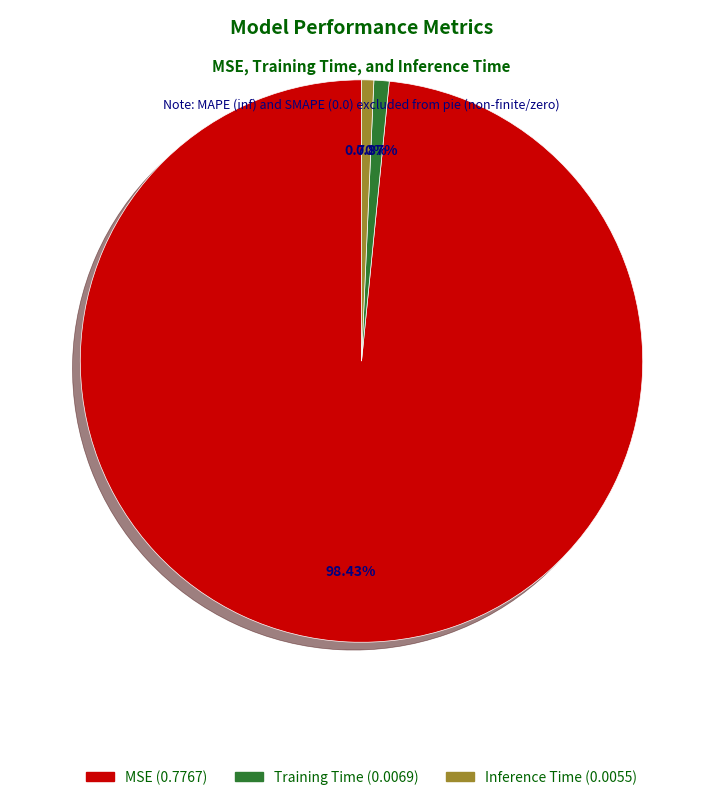

To the nearest percent, what is the combined percentage of Inference Time and MSE?

99%